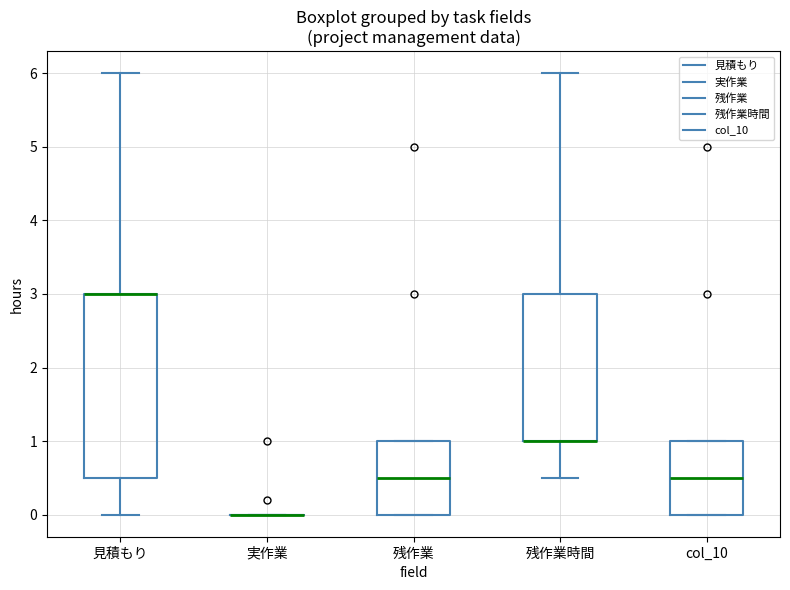

Where is the upper edge of the box for 見積もり on the y-axis? The values are not printed on the chart, so give them approximately, as read against the axis.

3.0